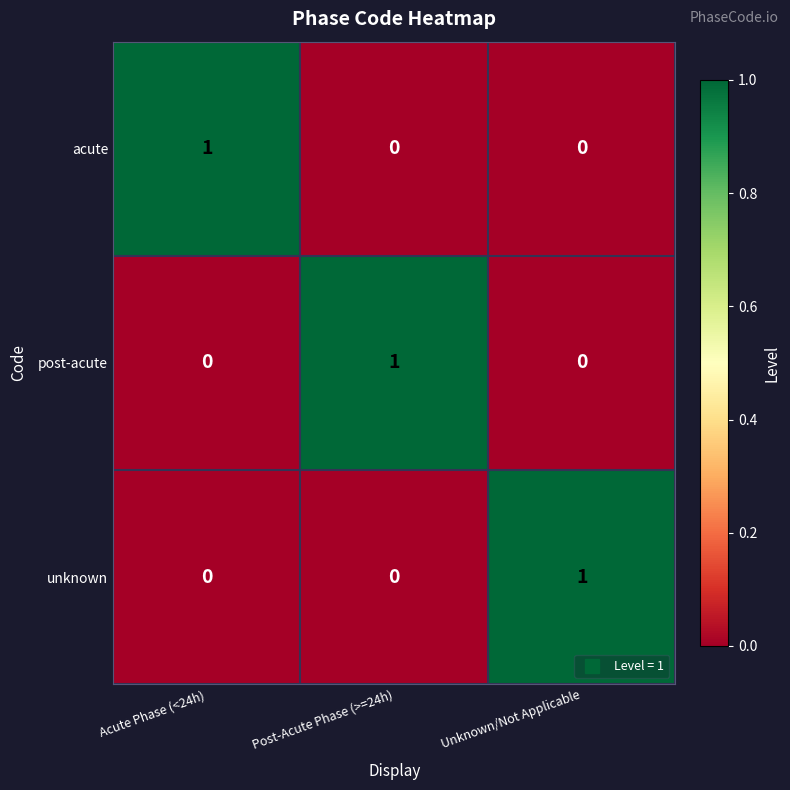

Count the post-acute values in the range 0 to 1.

3